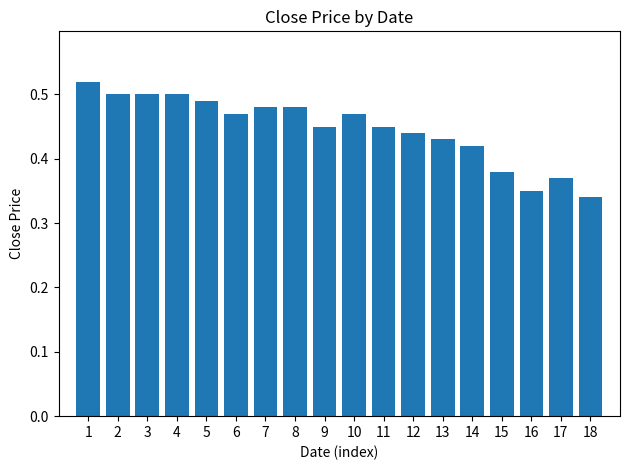

Is it true that the value at 10 is 0.7?

False